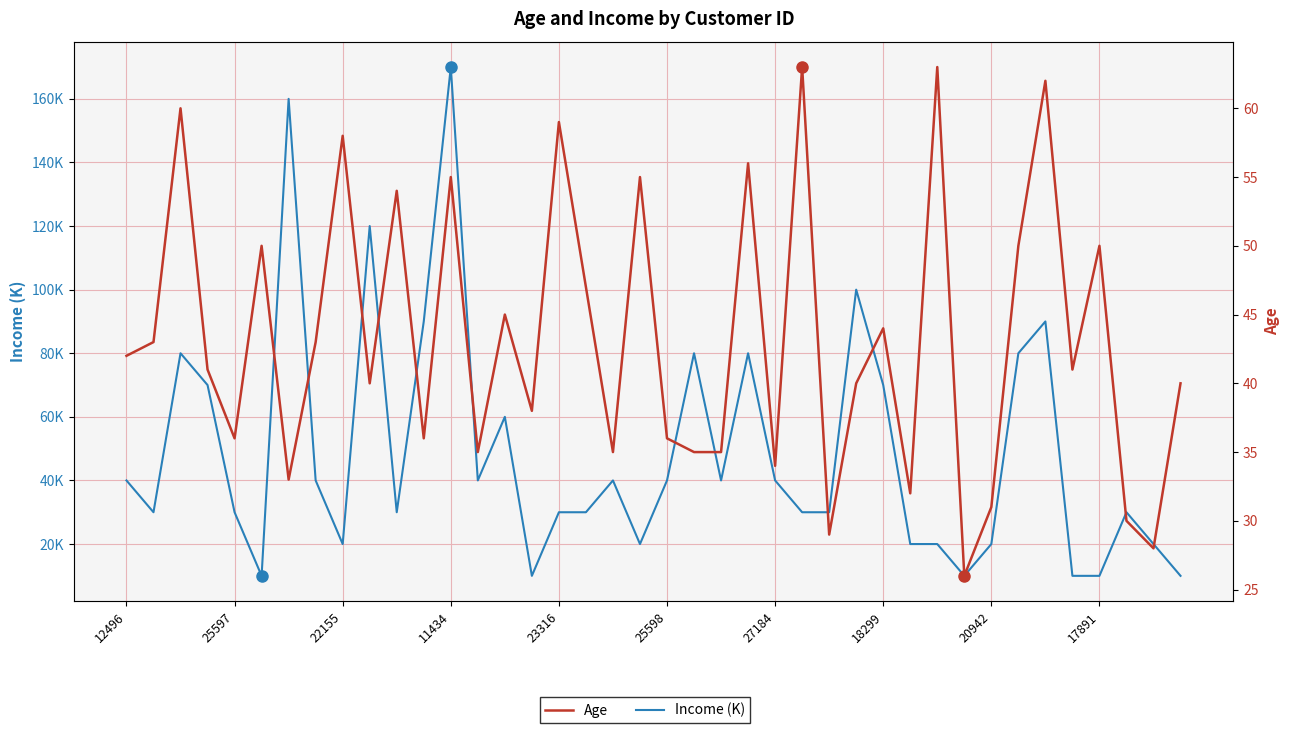

What is the maximum value shown in the chart?

170